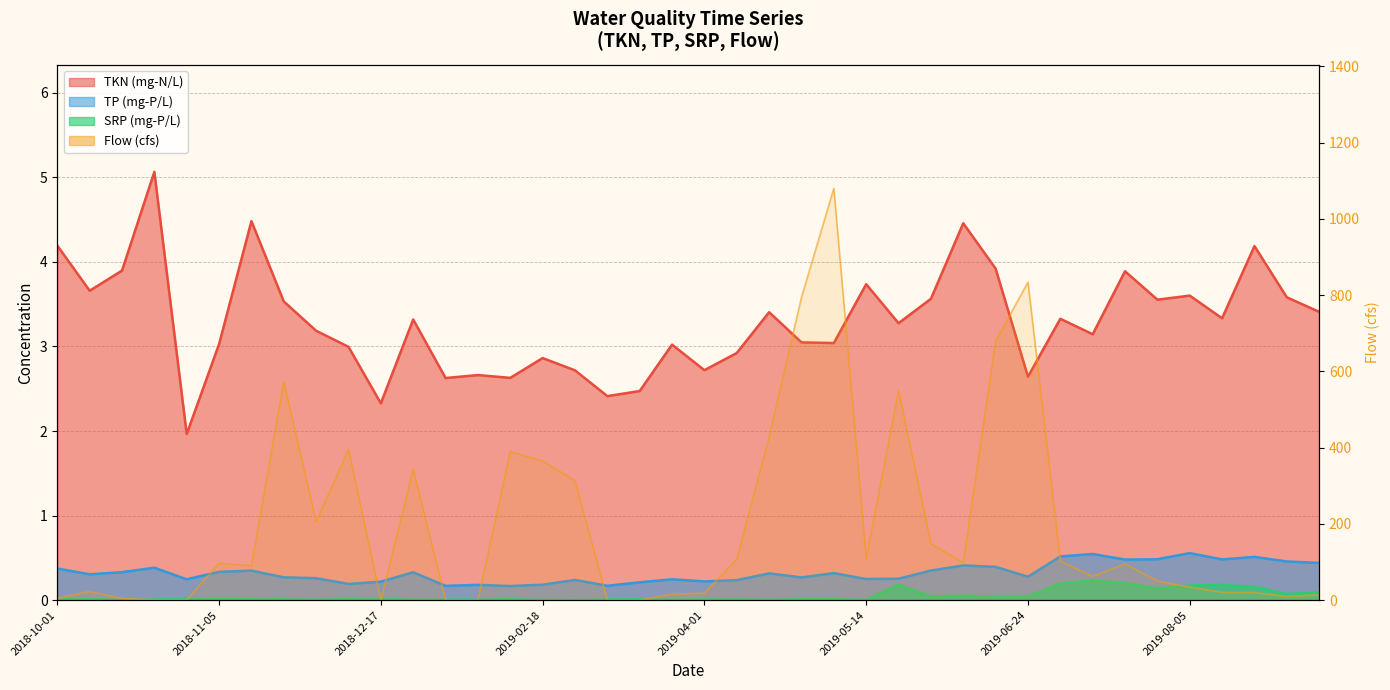

The SRP (mg-P/L) series shows 0.3 at 2019-05-20. True or false?

False